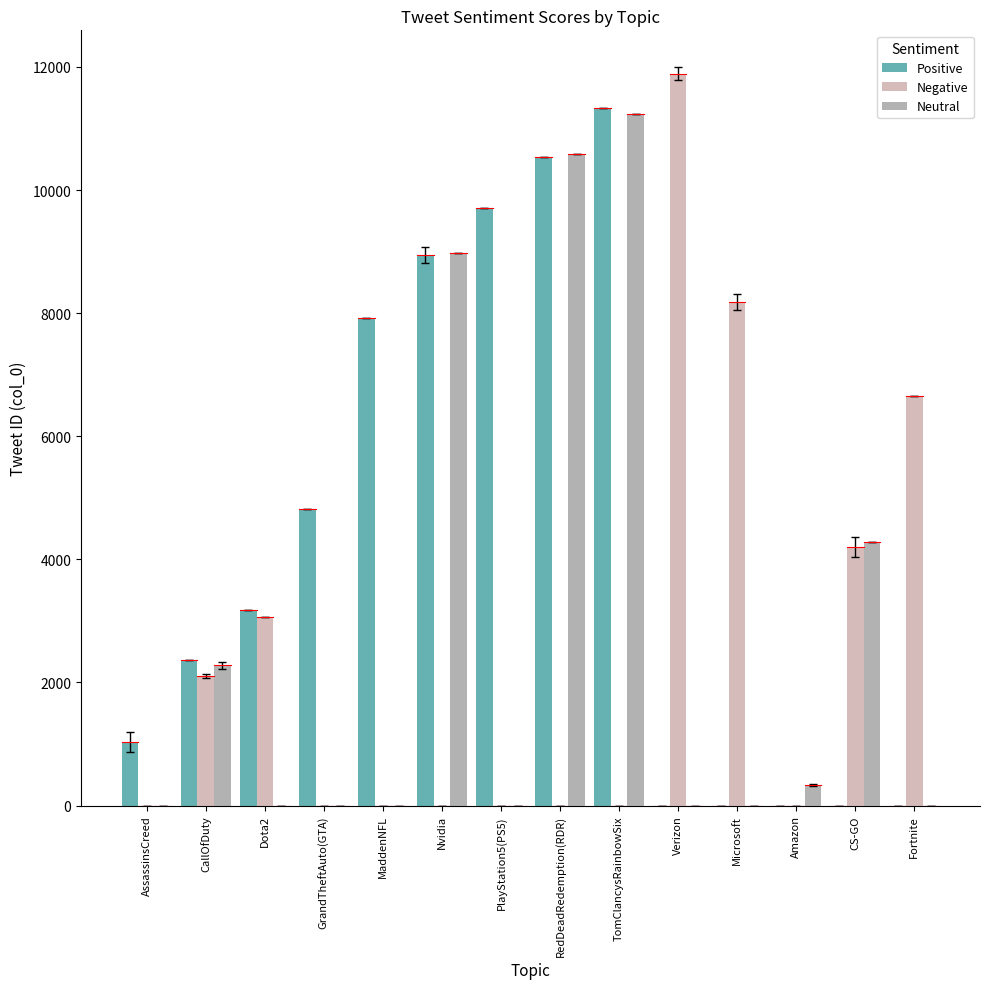

Which series has the largest total across all categories?

Positive